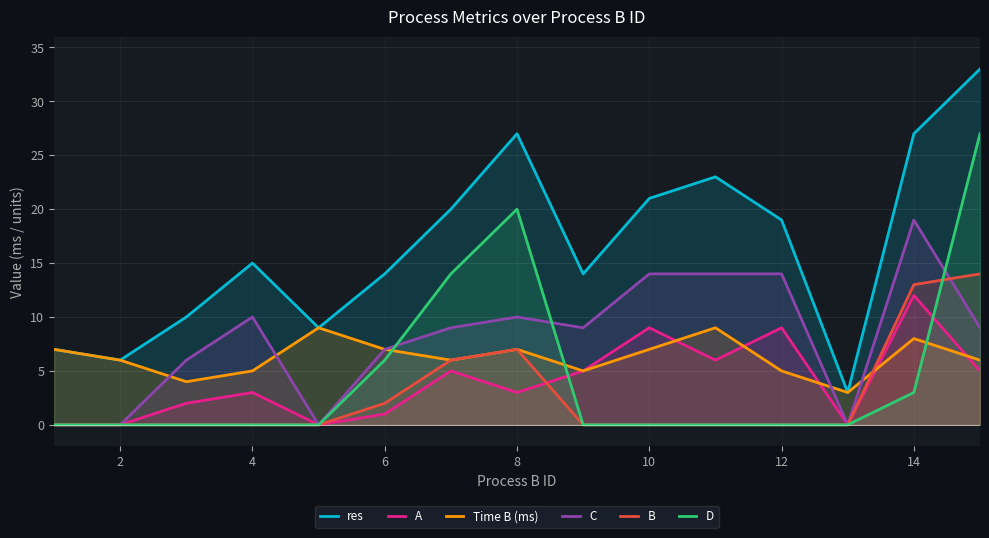

What is the total value across all series at 4?

33